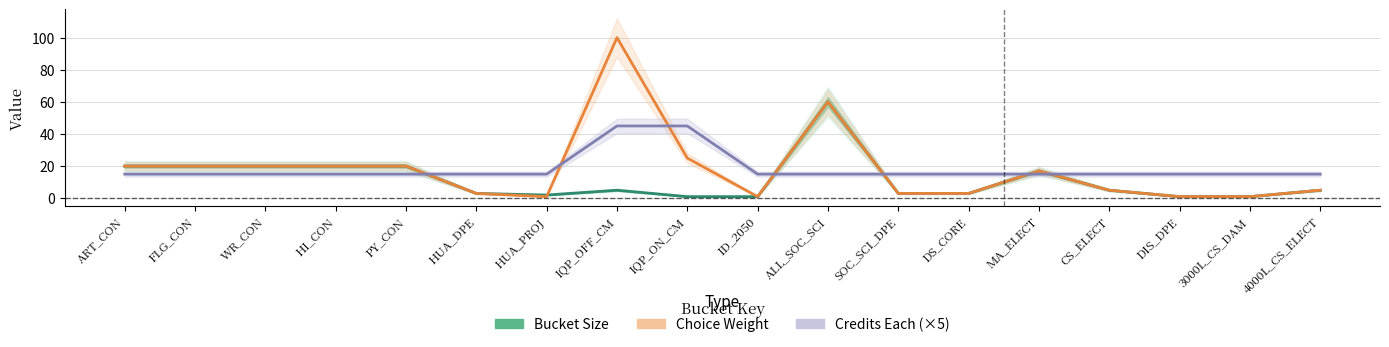

How many data points in Bucket Size are above 5?

7